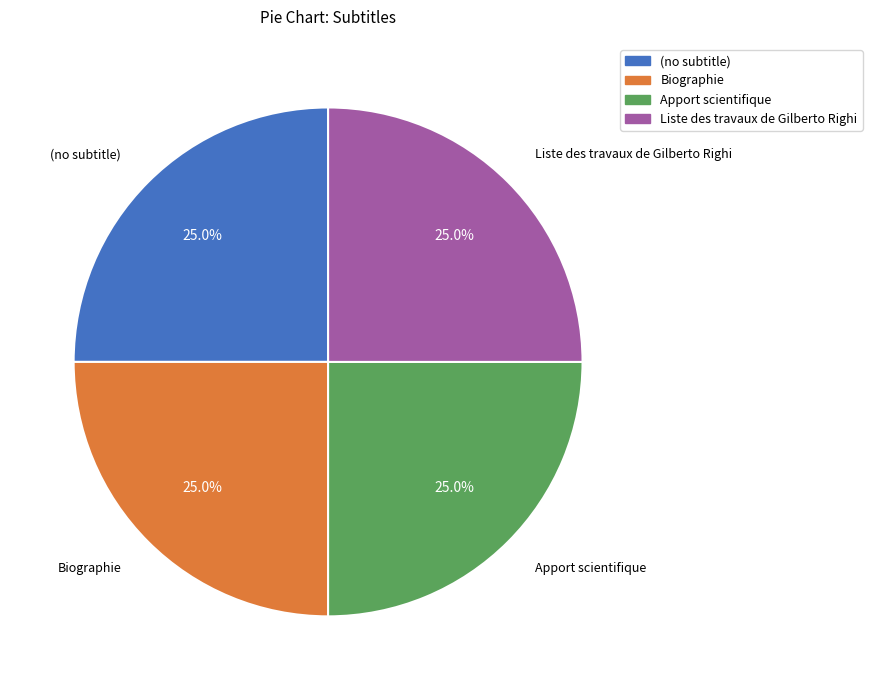

Count the number of slices in the pie.

4